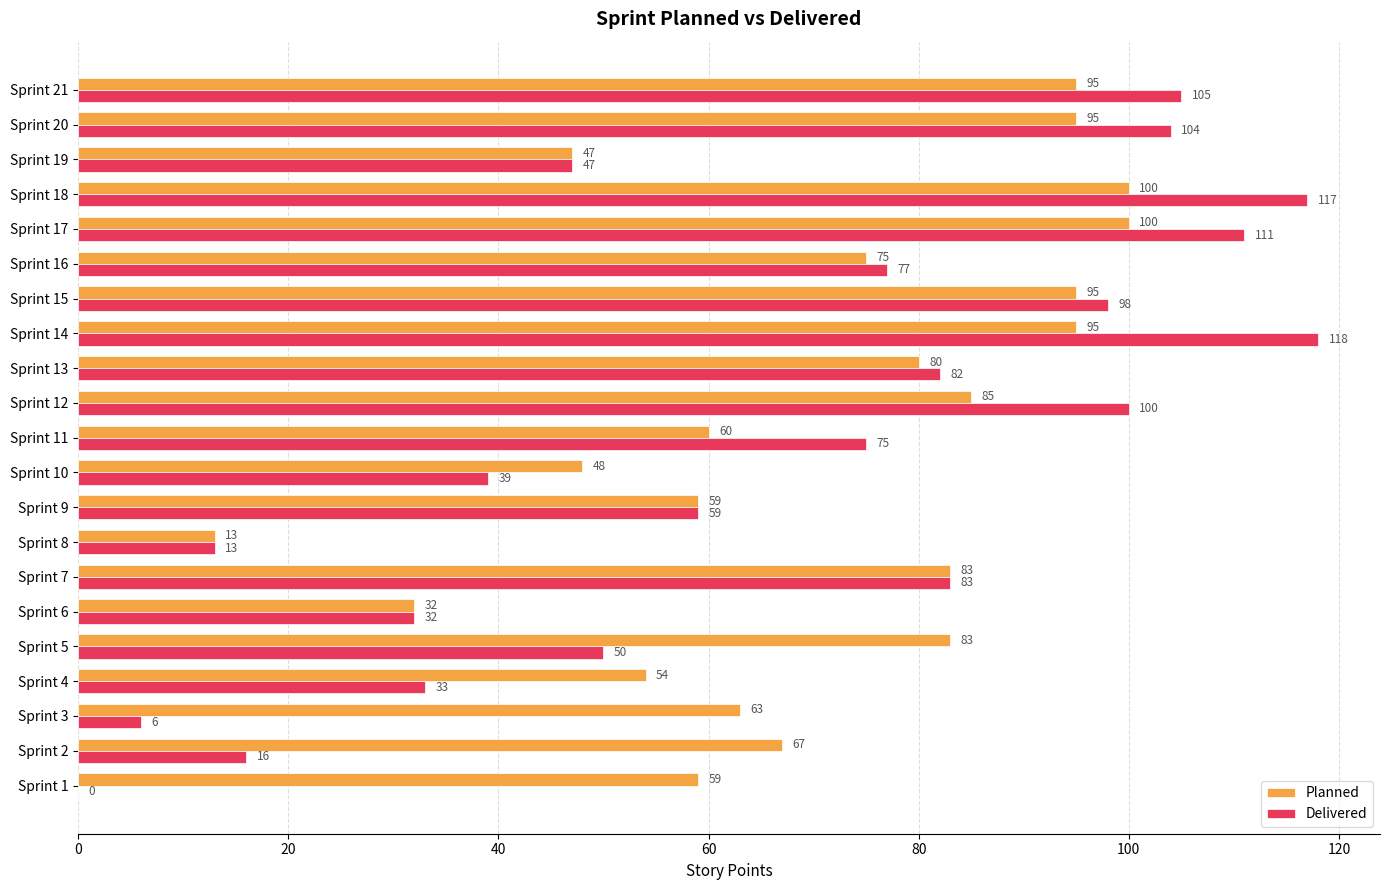

Which series has the largest total across all categories?

Planned